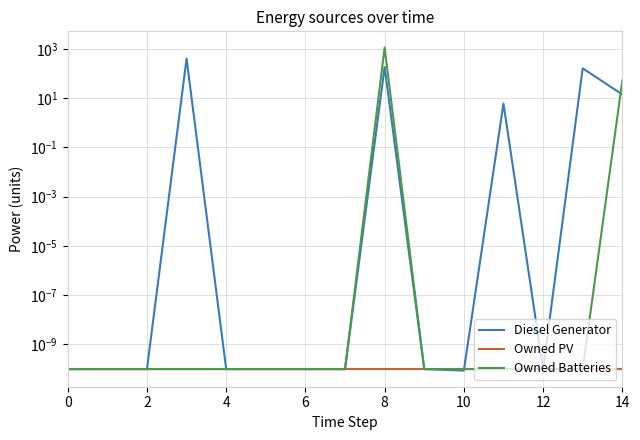

Reading left to right, extract all data points from this chart.

Diesel Generator: 0.0	0.0	0.0	400.0	0.0	0.0	0.0	0.0	181.0	0.0	0.0	6.0	0.0	161.0	14.0
Owned PV: 0.0	0.0	0.0	0.0	0.0	0.0	0.0	0.0	0.0	0.0	0.0	0.0	0.0	0.0	0.0
Owned Batteries: 0.0	0.0	0.0	0.0	0.0	0.0	0.0	0.0	1129.0	0.0	0.0	0.0	0.0	0.0	51.0